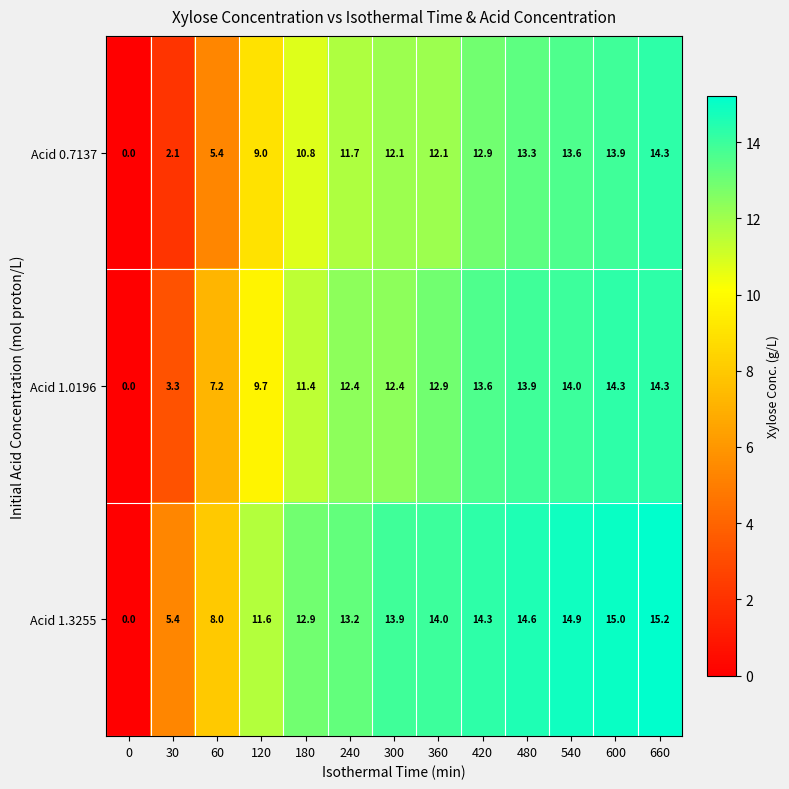

The value of Acid 1.3255 at 0 is 0.0. True or false?

True